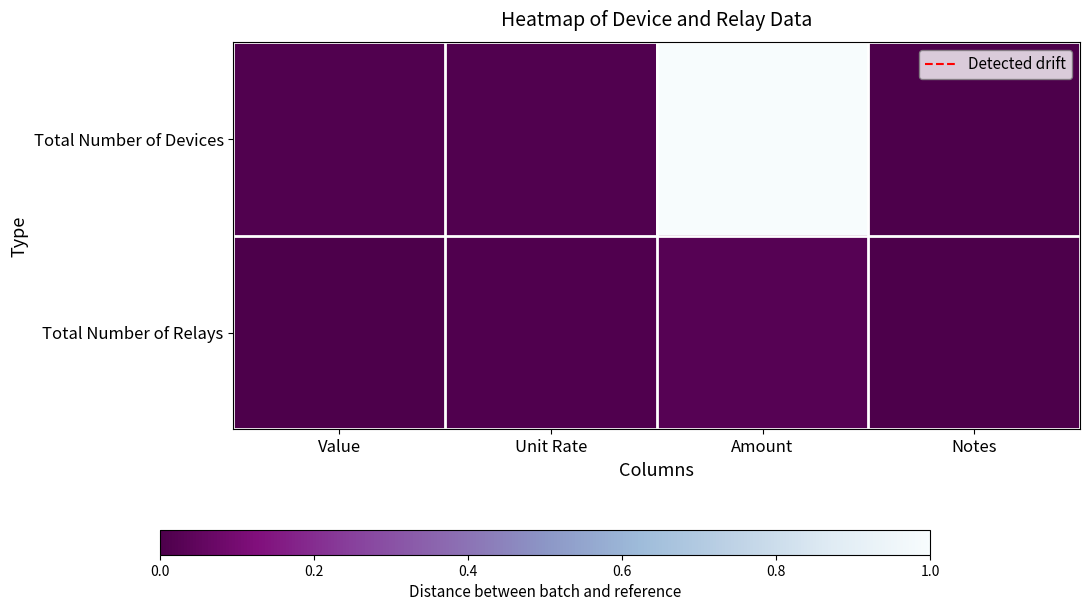

Reading right to left, extract all data points from this chart.

Total Number of Devices: Notes=0.0	Amount=1.0	Unit Rate=0.0	Value=0.0
Total Number of Relays: Notes=0.0	Amount=0.0	Unit Rate=0.0	Value=0.0